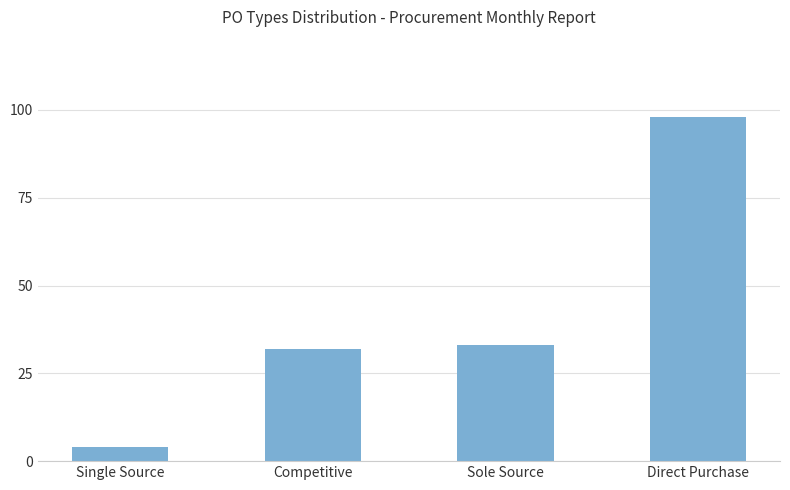

How many values are below 33?

2